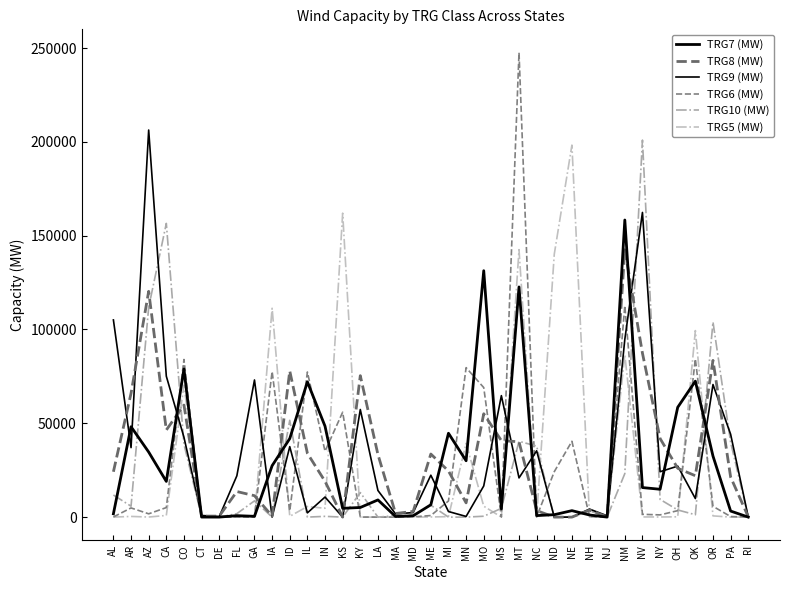

Reading left to right, extract all data points from this chart.

TRG7 (MW): AL=1761	AR=48185	AZ=34679	CA=19020	CO=78984	CT=16	DE=6	FL=774	GA=424	IA=27407	ID=41862	IL=72097	IN=48453	KS=4687	KY=5128	LA=9162	MA=311	MD=722	ME=6579	MI=44702	MN=30041	MO=131335	MS=4375	MT=122684	NC=806	ND=1291	NE=3439	NH=1124	NJ=1	NM=158360	NV=15743	NY=14842	OH=58531	OK=72462	OR=32516	PA=3232	RI=0
TRG8 (MW): AL=24172	AR=65971	AZ=120345	CA=46418	CO=59735	CT=539	DE=522	FL=13626	GA=11407	IA=552	ID=77921	IL=34004	IN=19072	KS=0	KY=75392	LA=33370	MA=1922	MD=3046	ME=33625	MI=24577	MN=7586	MO=55094	MS=40757	MT=40167	NC=3480	ND=0	NE=0	NH=3733	NJ=125	NM=142506	NV=87372	NY=41902	OH=26020	OK=22050	OR=83529	PA=21354	RI=146
TRG9 (MW): AL=105097	AR=37039	AZ=206319	CA=75107	CO=42556	CT=885	DE=227	FL=22006	GA=73098	IA=17	ID=37556	IL=2254	IN=10688	KS=0	KY=57351	LA=14193	MA=1713	MD=2420	ME=22330	MI=2976	MN=354	MO=16603	MS=64740	MT=20889	NC=35348	ND=0	NE=0	NH=4273	NJ=700	NM=94740	NV=162387	NY=24189	OH=27174	OK=9893	OR=70658	PA=44168	RI=46
TRG6 (MW): AL=72	AR=4896	AZ=1750	CA=5076	CO=84010	CT=0	DE=0	FL=0	GA=49	IA=77613	ID=3322	IL=77347	IN=35070	KS=55912	KY=20	LA=4	MA=38	MD=142	ME=829	MI=8603	MN=79661	MO=69041	MS=0	MT=247609	NC=138	ND=24208	NE=40414	NH=215	NJ=0	NM=112684	NV=1486	NY=1181	OH=3437	OK=84278	OR=5746	PA=297	RI=0
TRG10 (MW): AL=11782	AR=5811	AZ=111836	CA=156550	CO=38899	CT=239	DE=0	FL=1839	GA=8657	IA=0	ID=51588	IL=3	IN=400	KS=0	KY=13065	LA=0	MA=763	MD=946	ME=6328	MI=0	MN=0	MO=467	MS=4667	MT=40406	NC=37839	ND=0	NE=0	NH=3301	NJ=119	NM=23194	NV=200946	NY=9437	OH=3810	OK=1262	OR=103991	PA=39895	RI=0
TRG5 (MW): AL=2	AR=363	AZ=36	CA=886	CO=70367	CT=0	DE=0	FL=0	GA=5	IA=111326	ID=427	IL=5645	IN=4705	KS=162006	KY=0	LA=0	MA=2	MD=7	ME=66	MI=264	MN=39297	MO=5815	MS=0	MT=142558	NC=18	ND=140152	NE=198274	NH=12	NJ=0	NM=86457	NV=88	NY=63	OH=155	OK=99419	OR=655	PA=0	RI=0